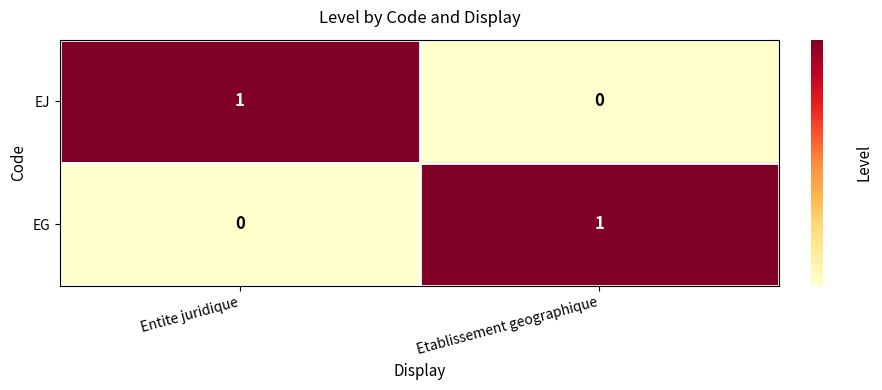

At Entite juridique, list the series in order from smallest to largest.

EG, EJ